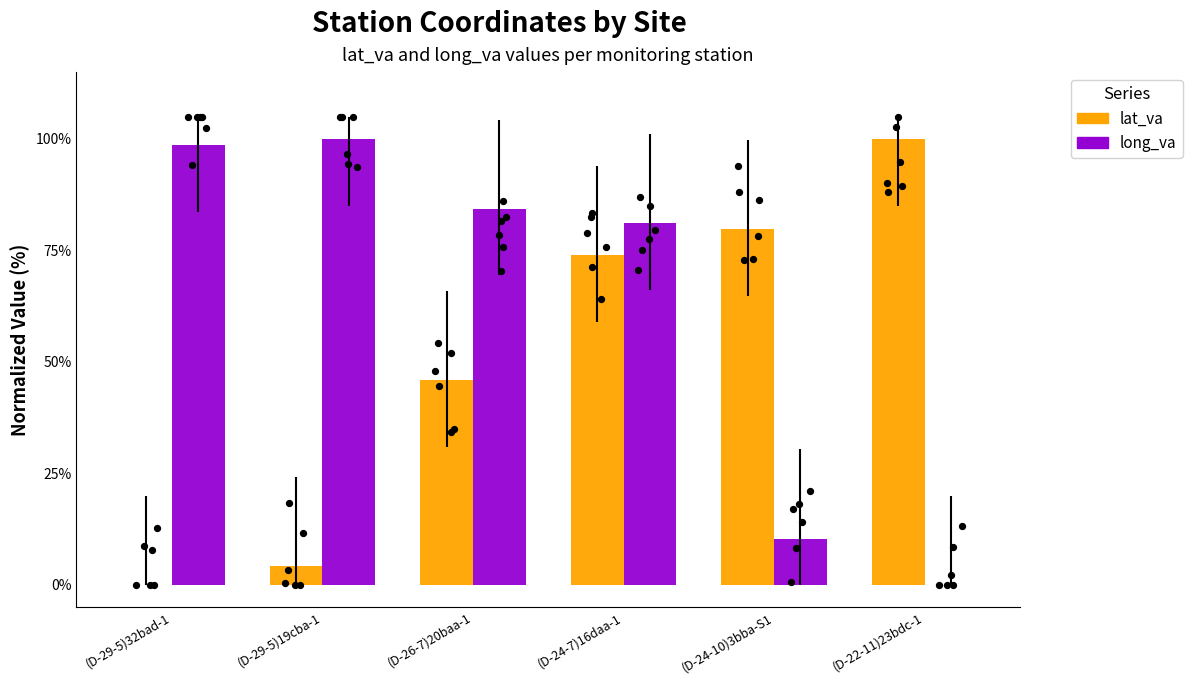

Is the value of long_va at (D-24-10)3bba-S1 greater than the value of lat_va at (D-24-7)16daa-1?

No